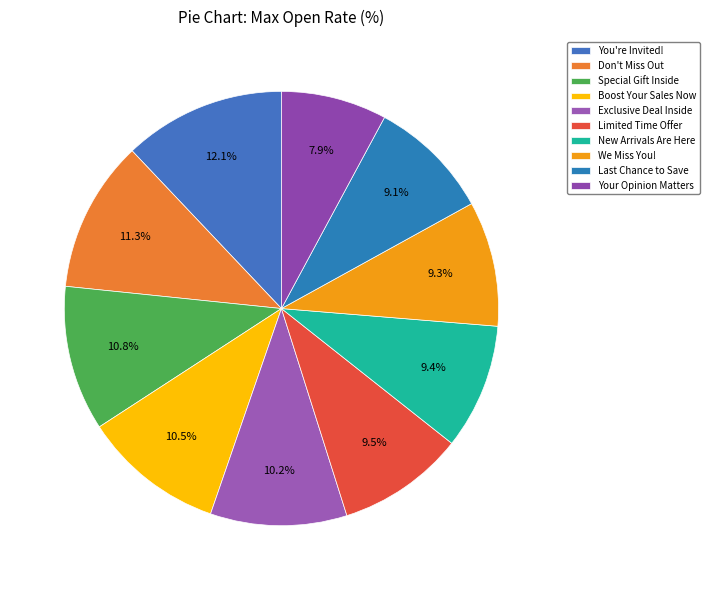

Which has a higher value, Your Opinion Matters or Boost Your Sales Now?

Boost Your Sales Now